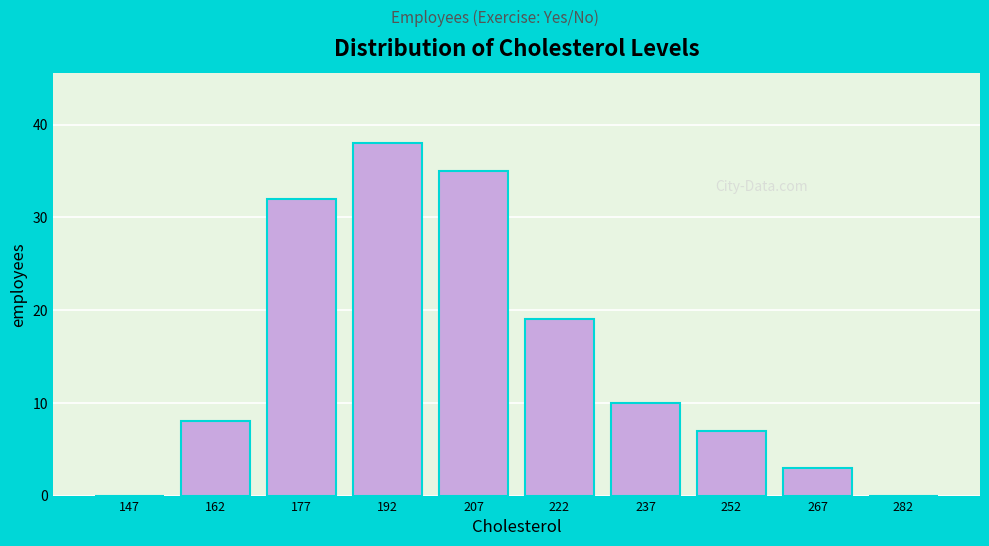

Which range on the x-axis has the tallest bar?

185 to 200